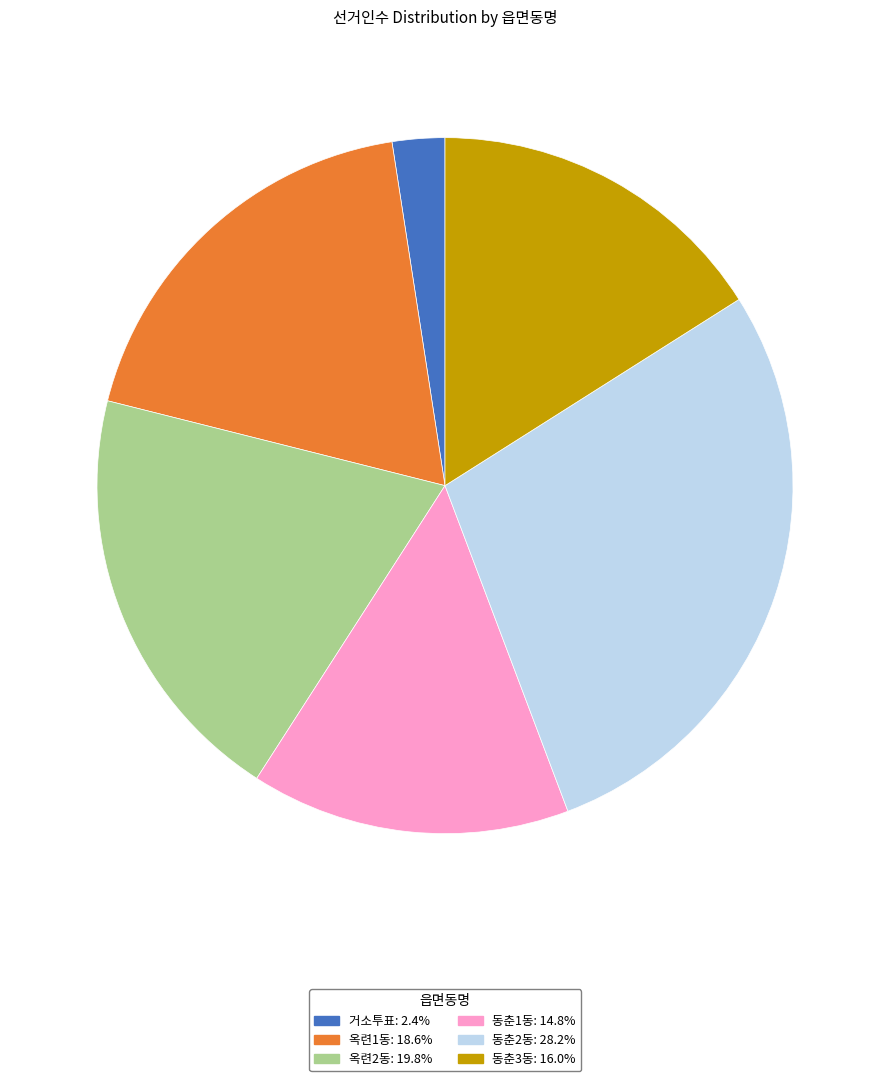

What is the largest slice in the pie chart?

동춘2동